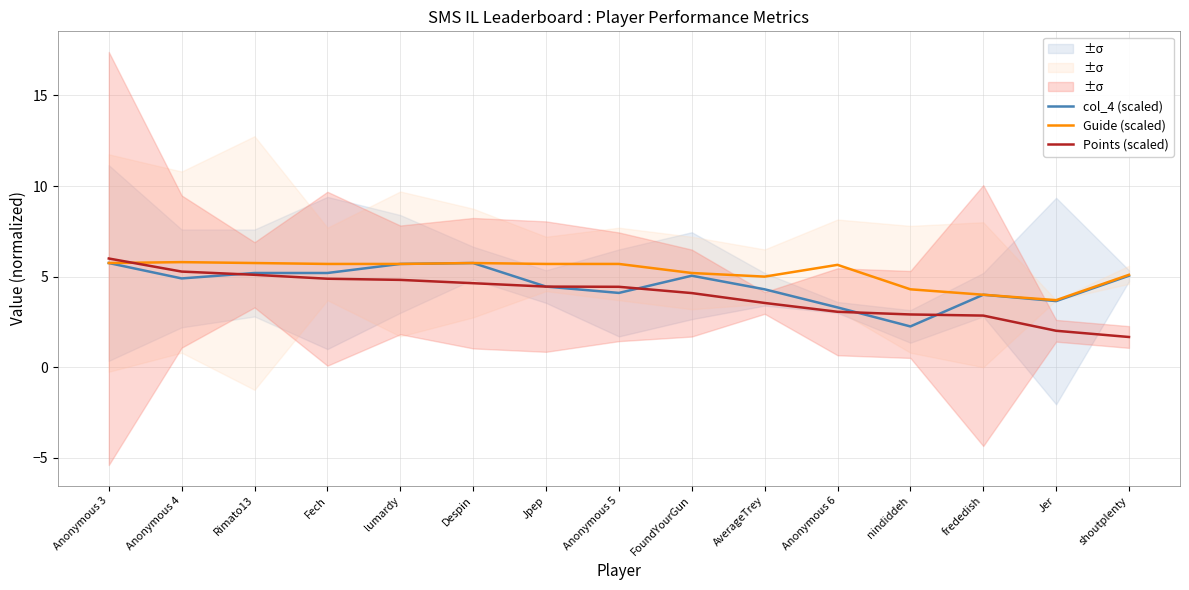

What is the greatest value displayed?

6.0